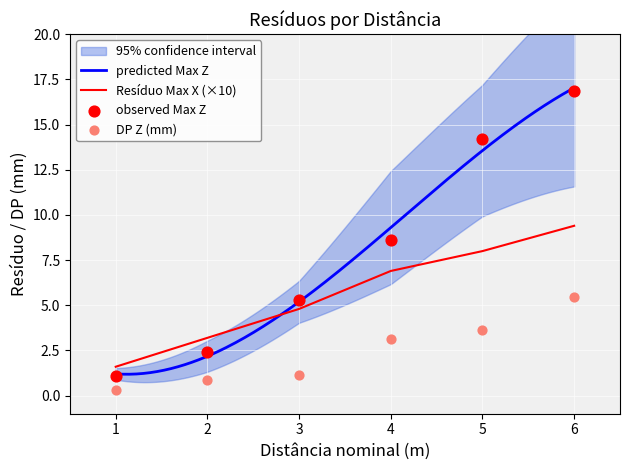

Where does the Resíduo Max X (×10) series first go above 6?

4